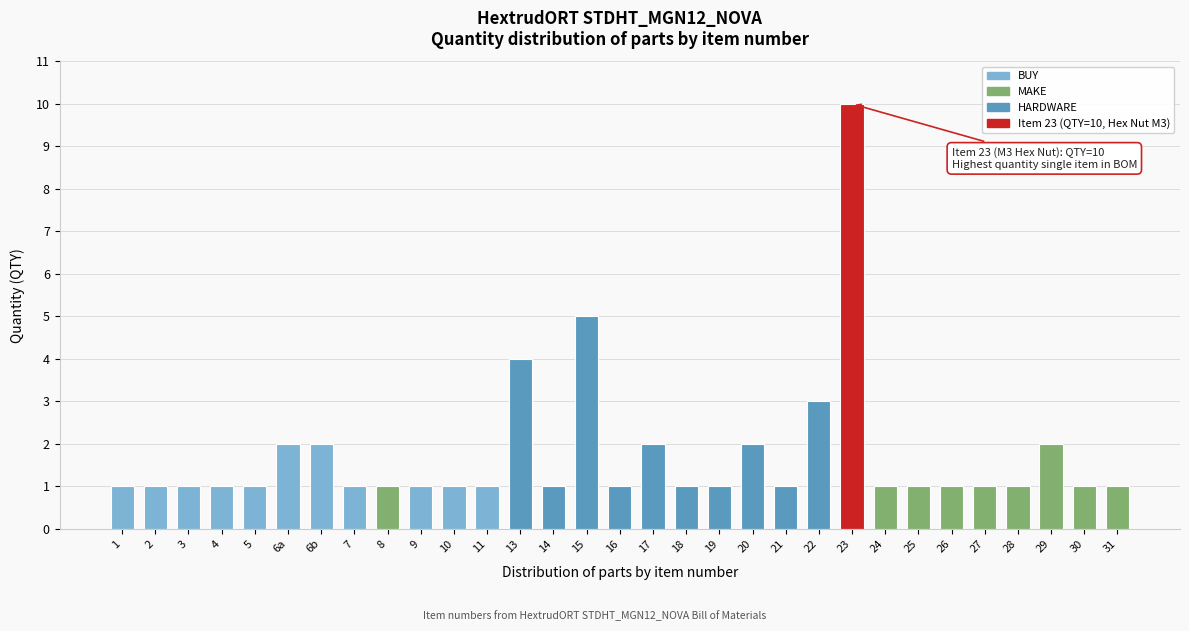

What is the greatest value displayed?

10